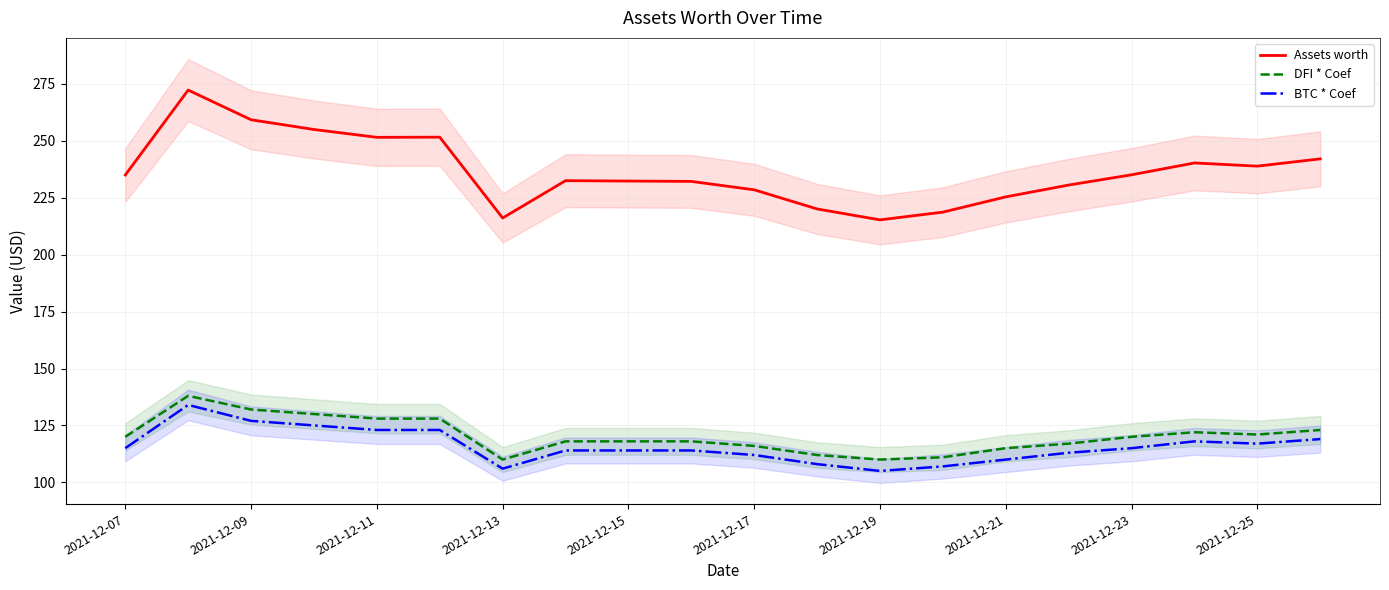

True or false: BTC * Coef and Assets worth cross at least once.

False